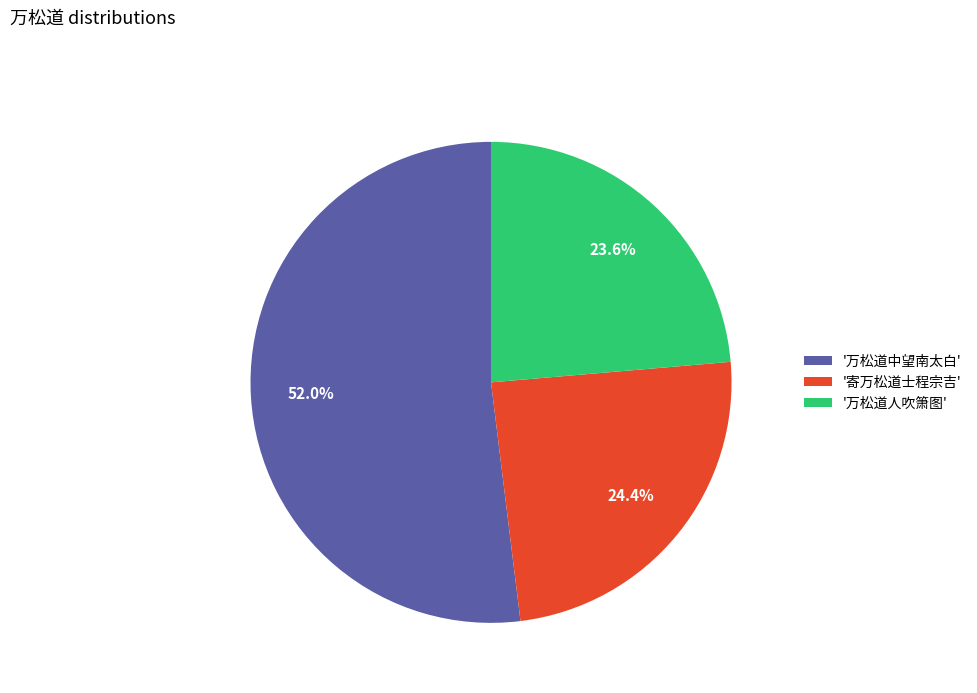

What is the largest slice in the pie chart?

'万松道中望南太白'